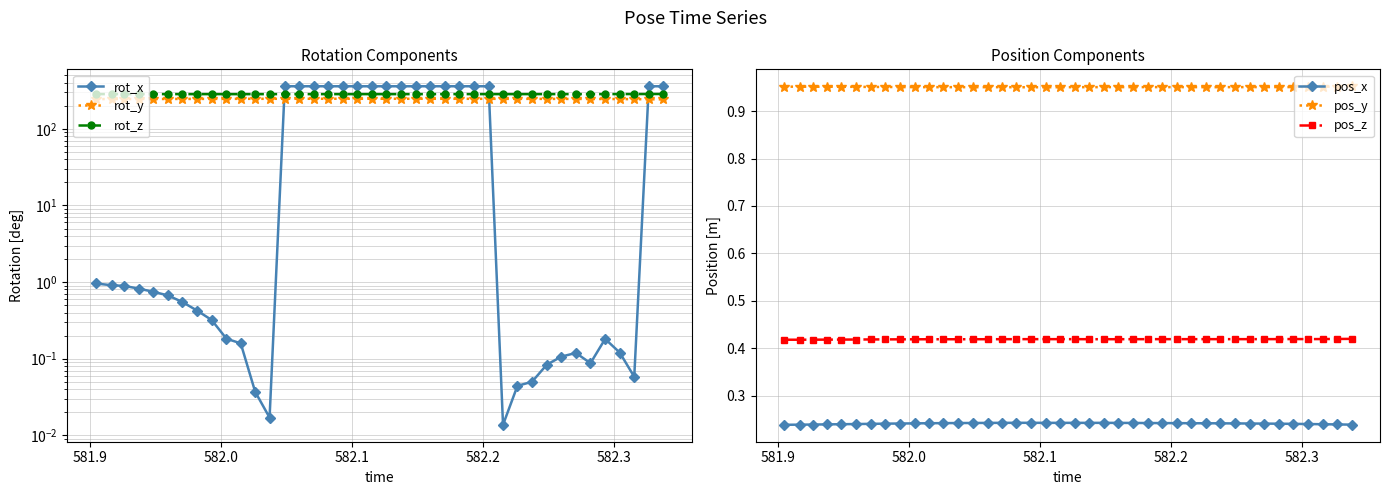

True or false: rot_z and rot_y cross at least once.

False